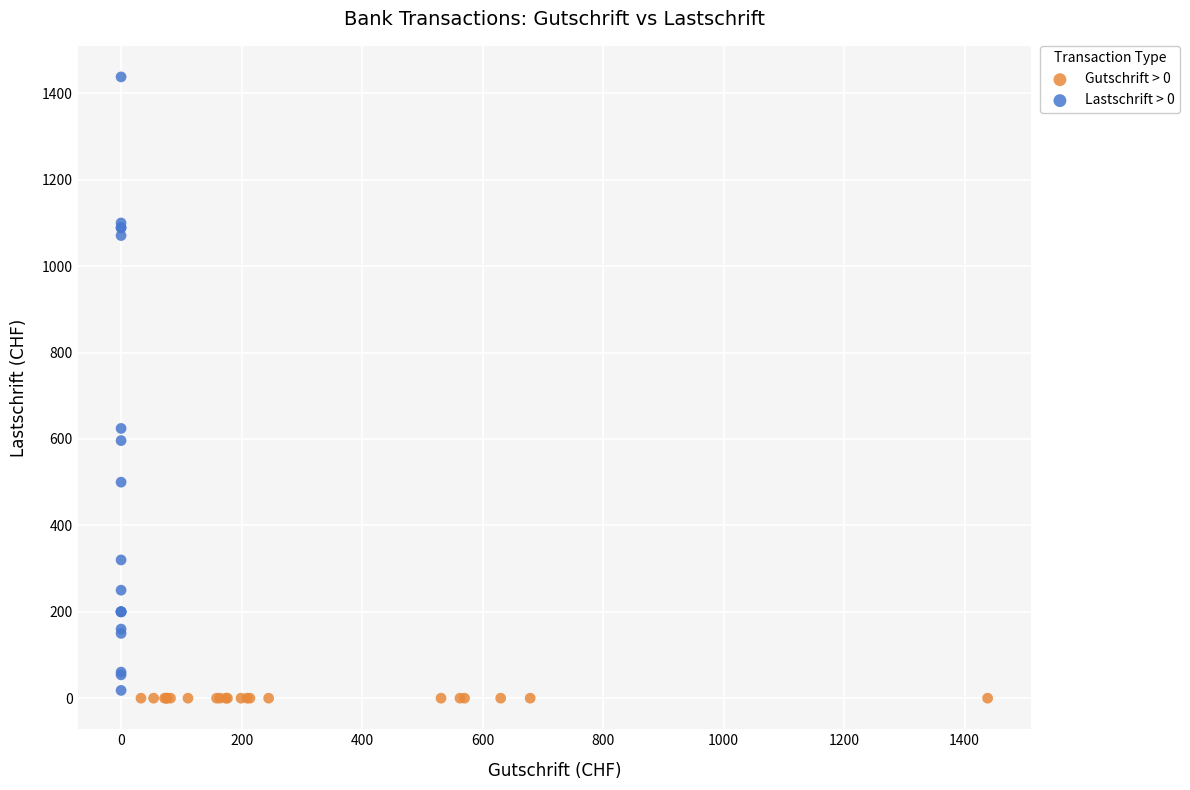

Which series reaches the maximum Y coordinate?

Lastschrift > 0